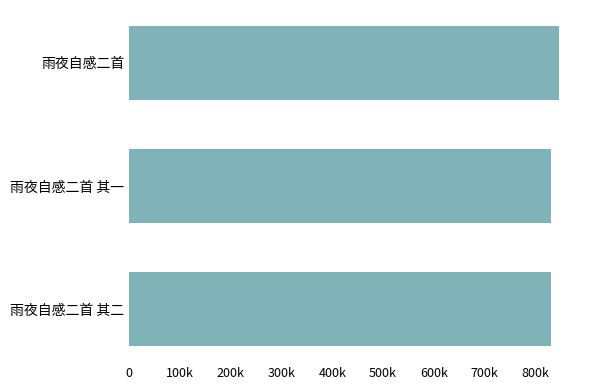

Does the chart contain any negative values?

No